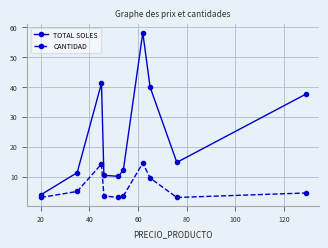

Reading right to left, transcribe all the data shown in this chart.

TOTAL SOLES: 37.5	14.7	39.8	58.0	12.2	10.1	10.4	41.1	11.3	3.9
CANTIDAD: 4.5	3.0	9.5	14.5	3.5	3.0	3.5	14.2	5.0	3.0